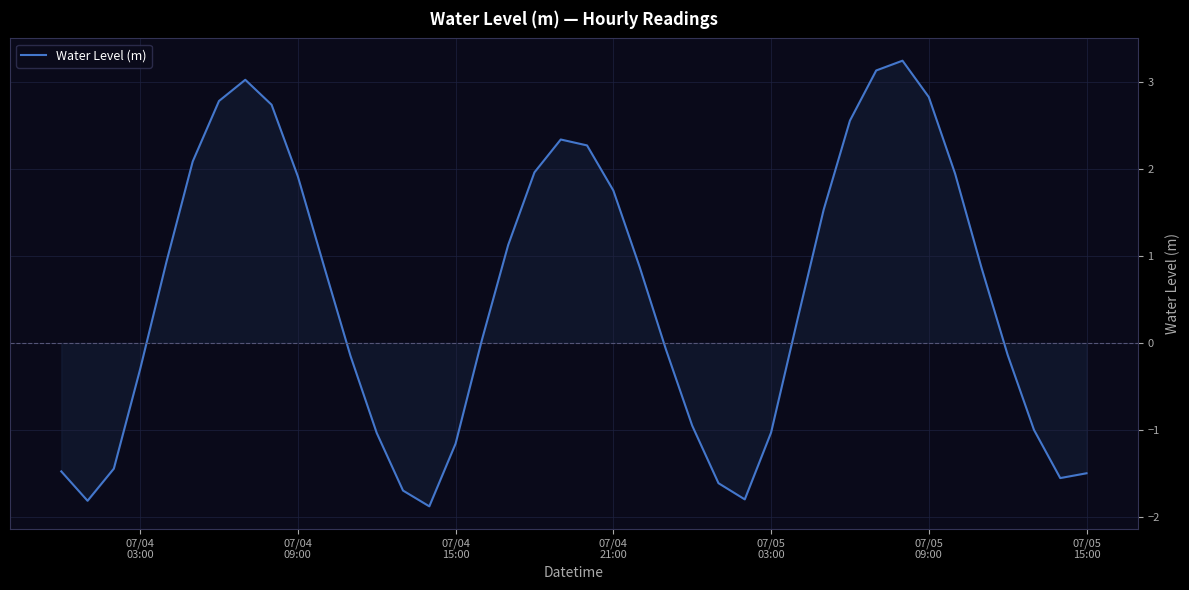

Count the number of values greater than 0.

22